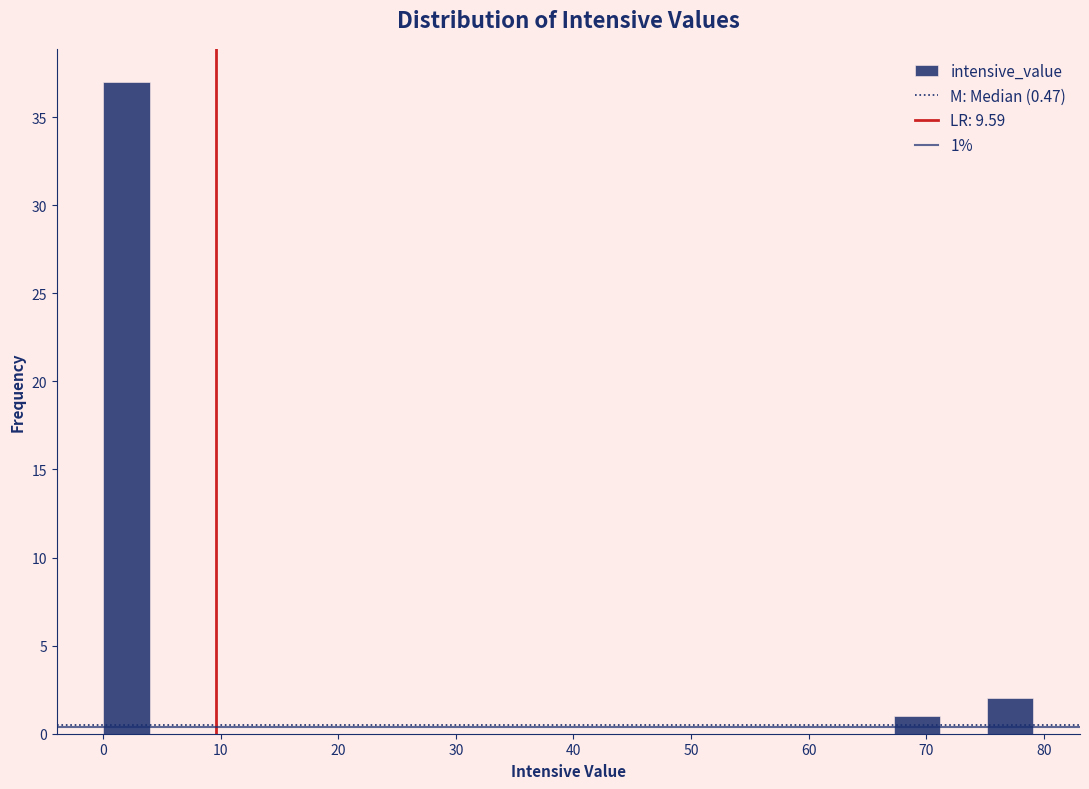

Read against the x-axis, roughly where is the centre of the tallest bar?

2